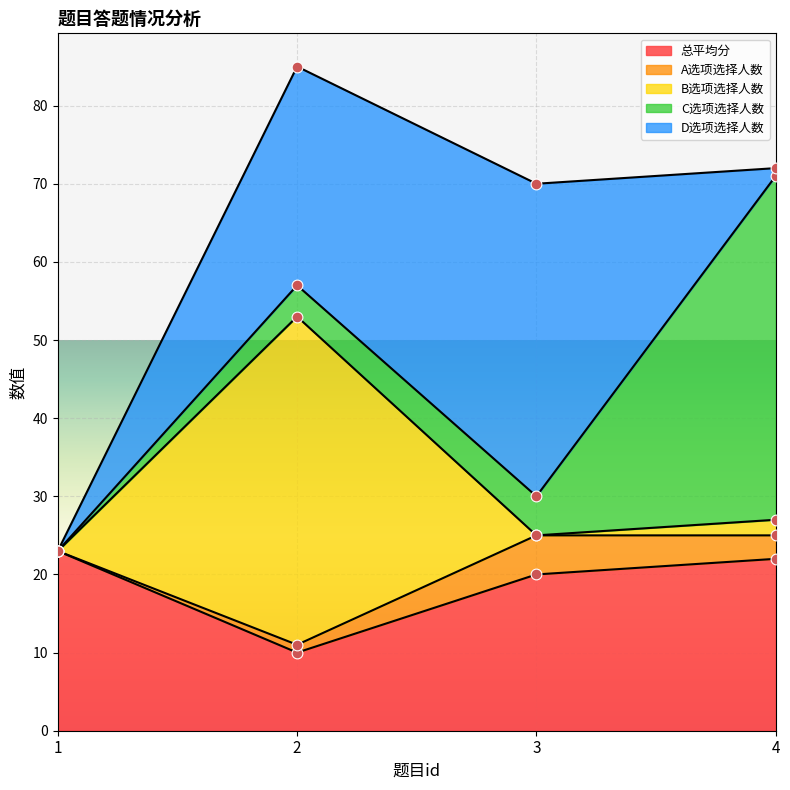

Which series reaches the minimum Y coordinate?

A选项选择人数